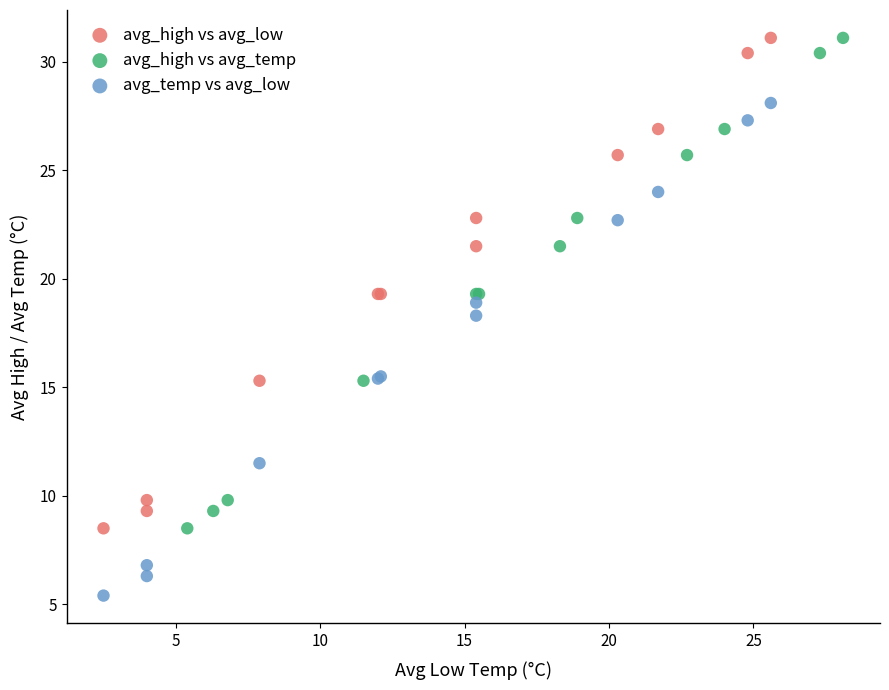

Which series contains the lowest Y value?

avg_temp vs avg_low